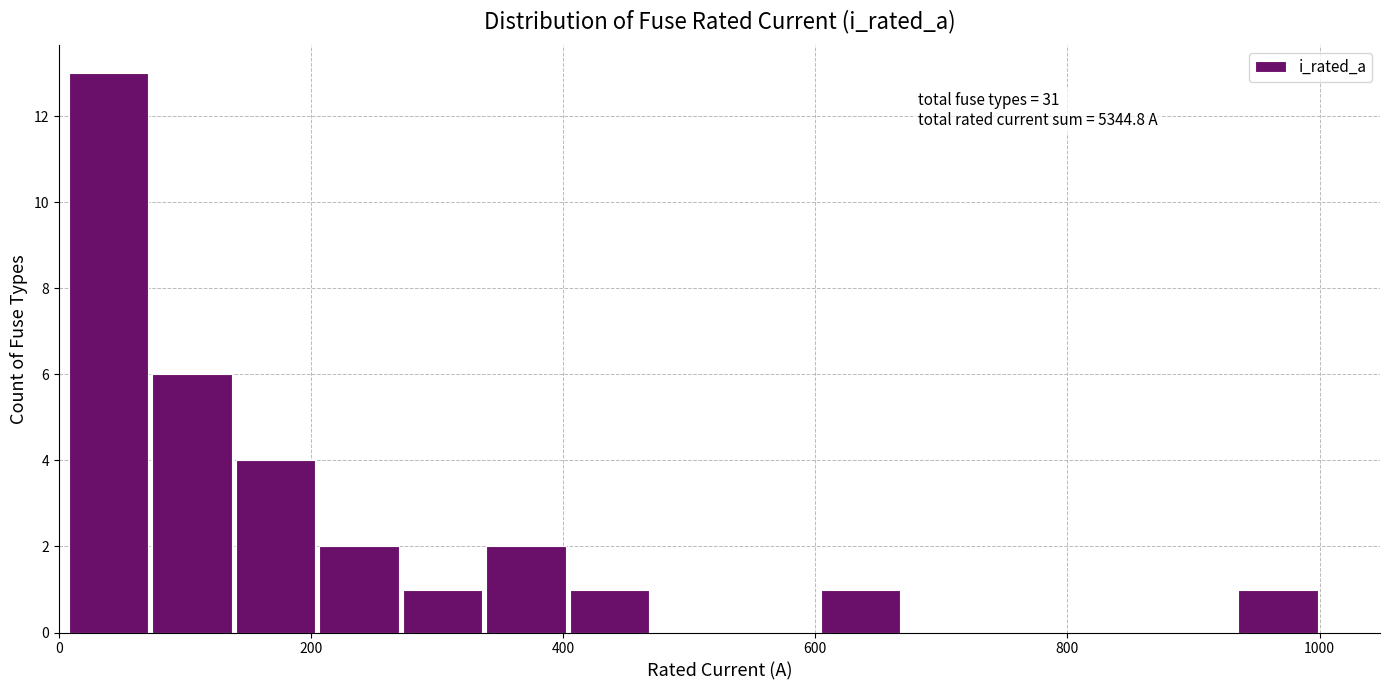

Around what value on the x-axis is the tallest bar? Give the approximate position of its centre, as read against the axis.

40